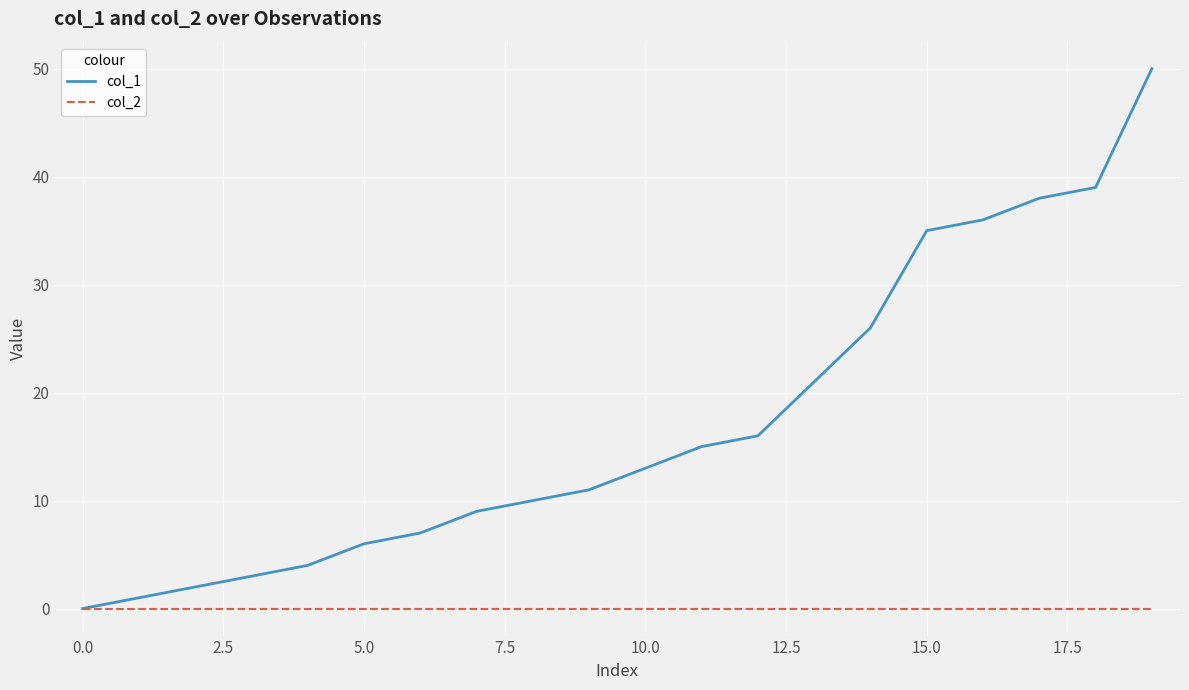

List the series in order of their overall mean, lowest first.

col_2, col_1